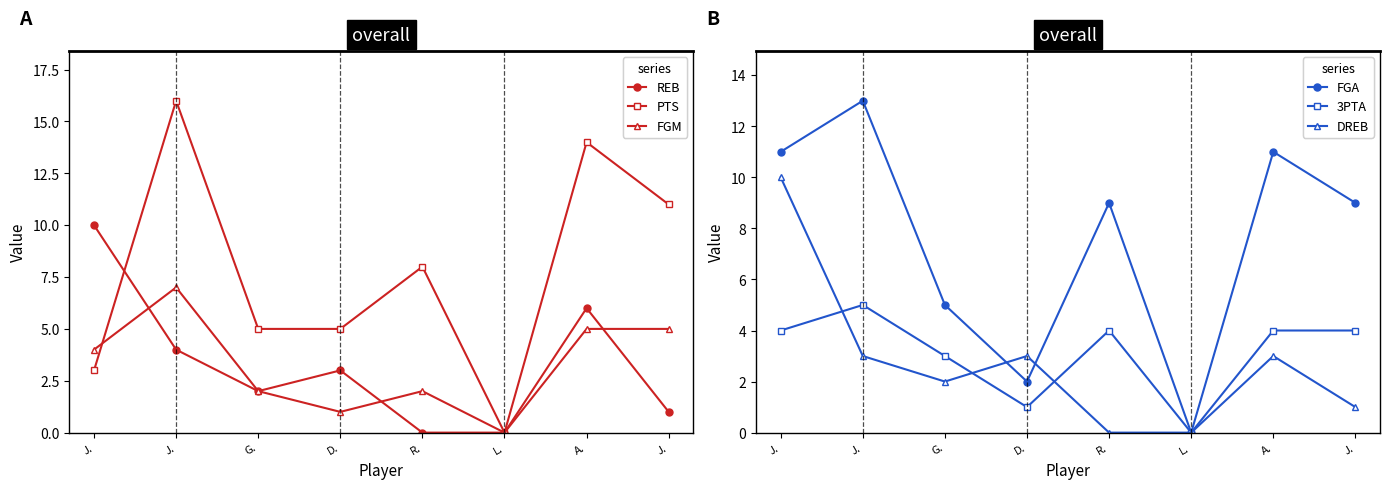

Reading left to right, extract all data points from this chart.

REB: J.=10	J.=4	G.=2	D.=3	R.=0	L.=0	A.=6	J.=1
PTS: J.=3	J.=16	G.=5	D.=5	R.=8	L.=0	A.=14	J.=11
FGM: J.=4	J.=7	G.=2	D.=1	R.=2	L.=0	A.=5	J.=5
FGA: J.=11	J.=13	G.=5	D.=2	R.=9	L.=0	A.=11	J.=9
3PTA: J.=4	J.=5	G.=3	D.=1	R.=4	L.=0	A.=4	J.=4
DREB: J.=10	J.=3	G.=2	D.=3	R.=0	L.=0	A.=3	J.=1